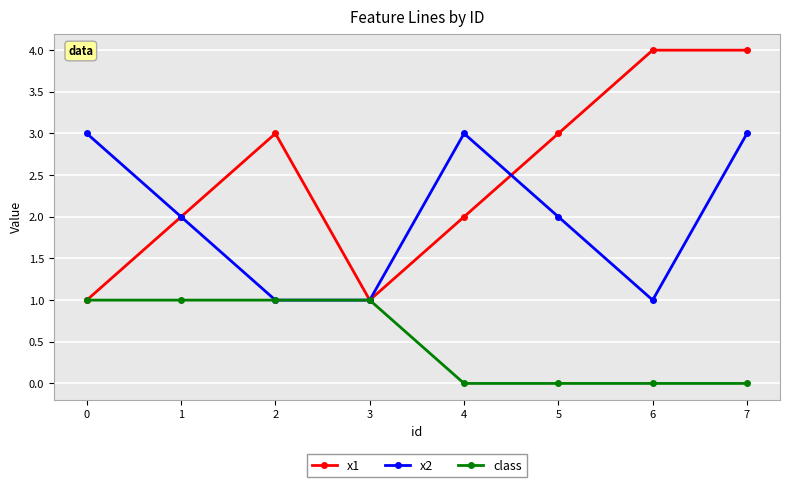

List the series in order of their overall mean, lowest first.

class, x2, x1